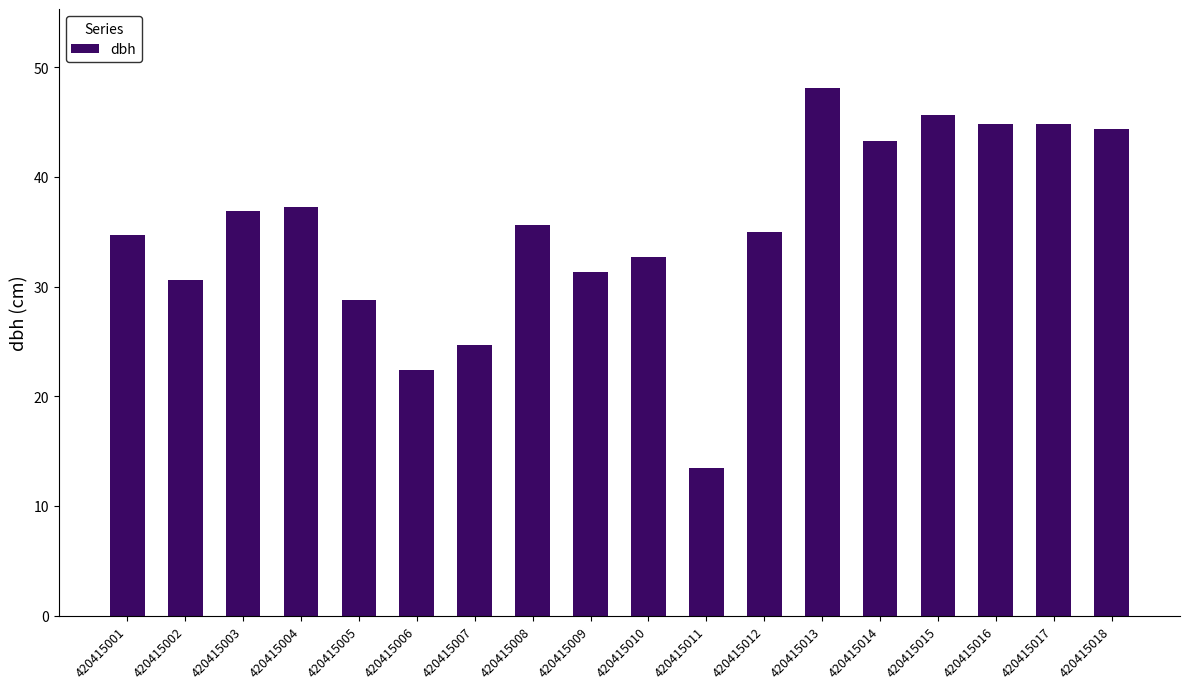

Does the chart contain stacked bars?

No